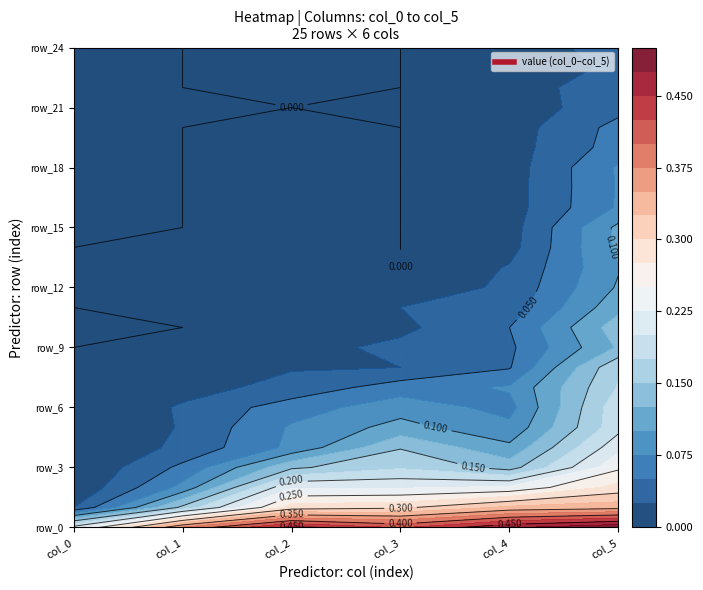

Which series changed the most between 1 and 4?

row_1